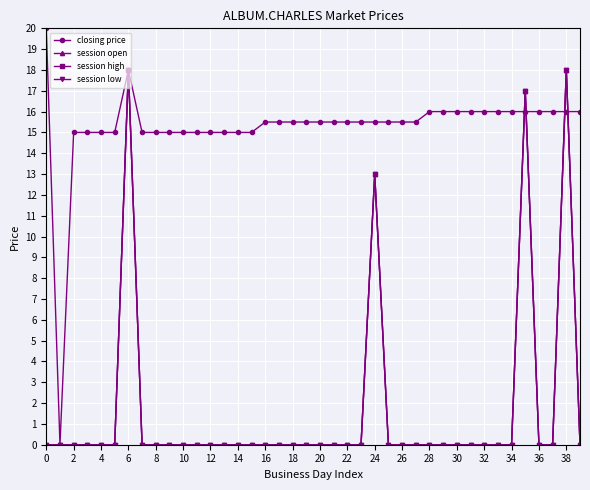

How many values in the session open series exceed 0?

4